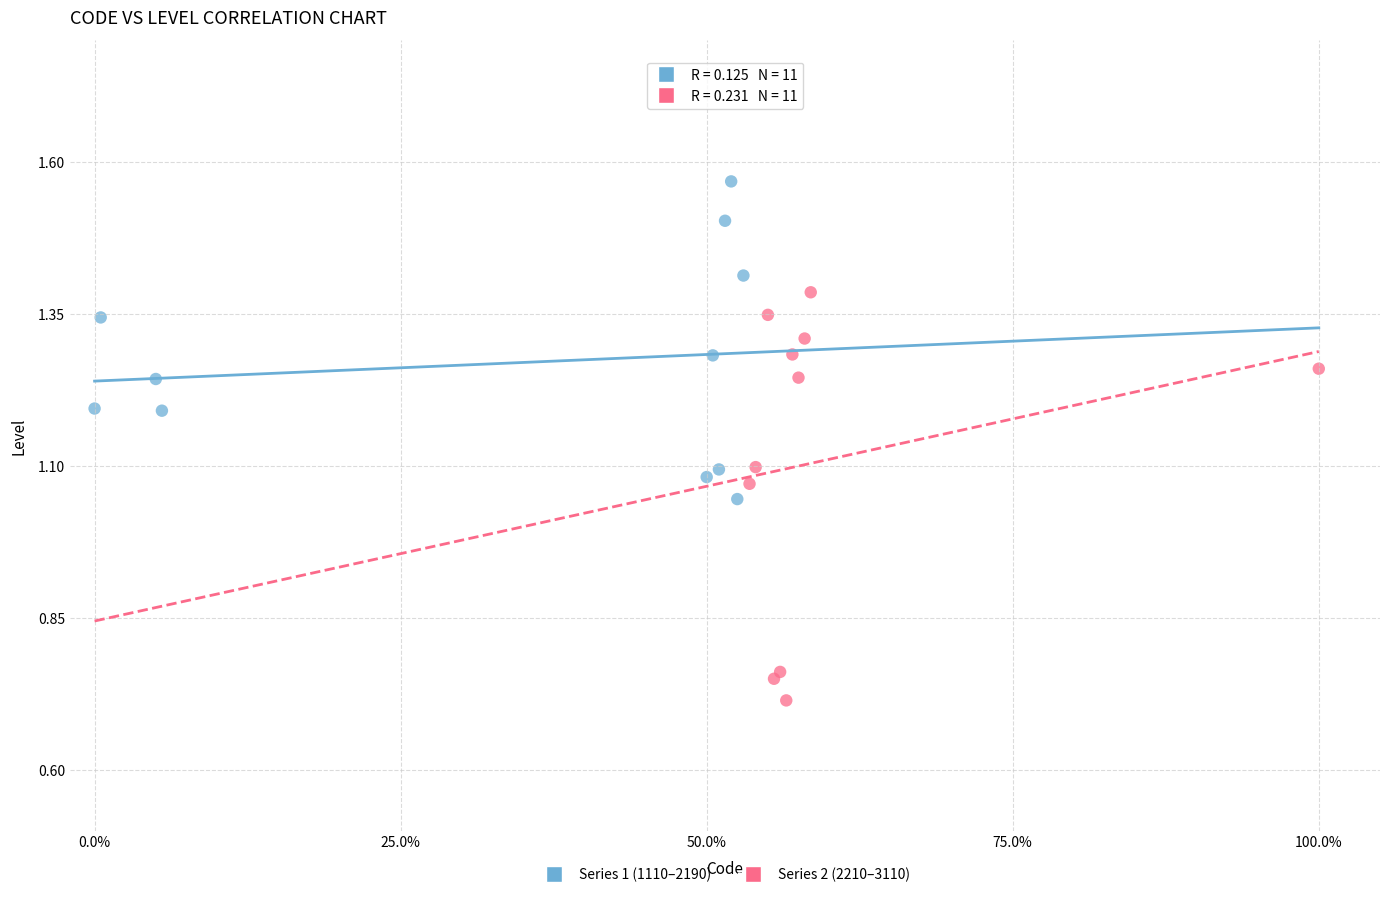

Which series reaches the minimum Y coordinate?

Series 2 (2210–3110)